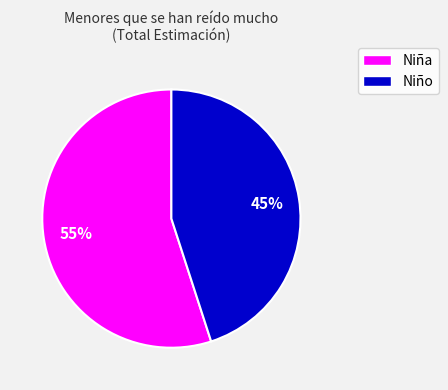

Which has a higher value, Niña or Niño?

Niña